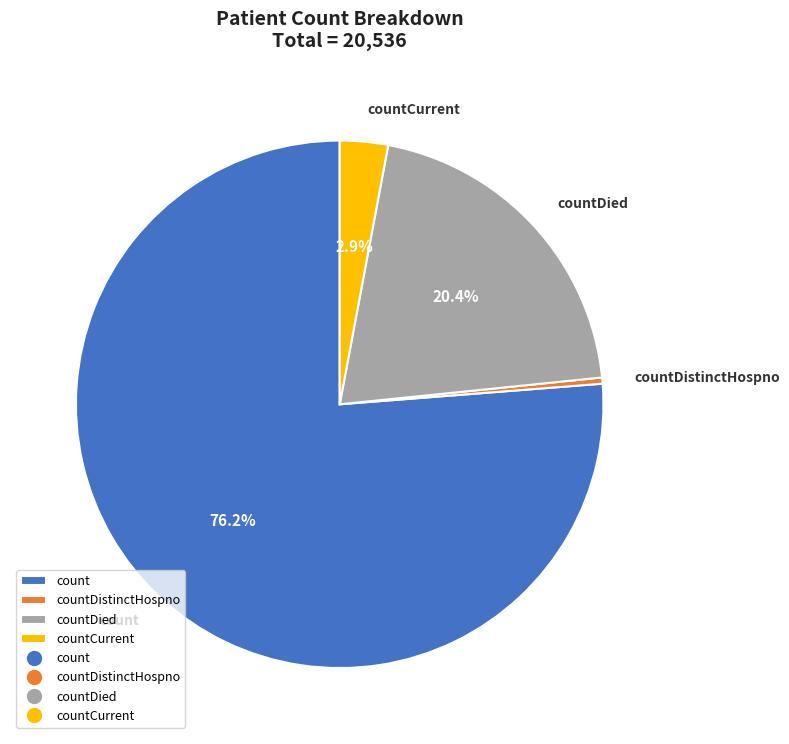

What percentage do count and countDied together represent?

96.7%